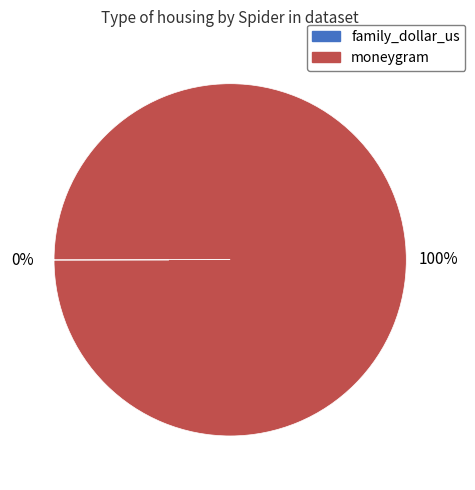

To the nearest percent, what portion does moneygram represent?

100%